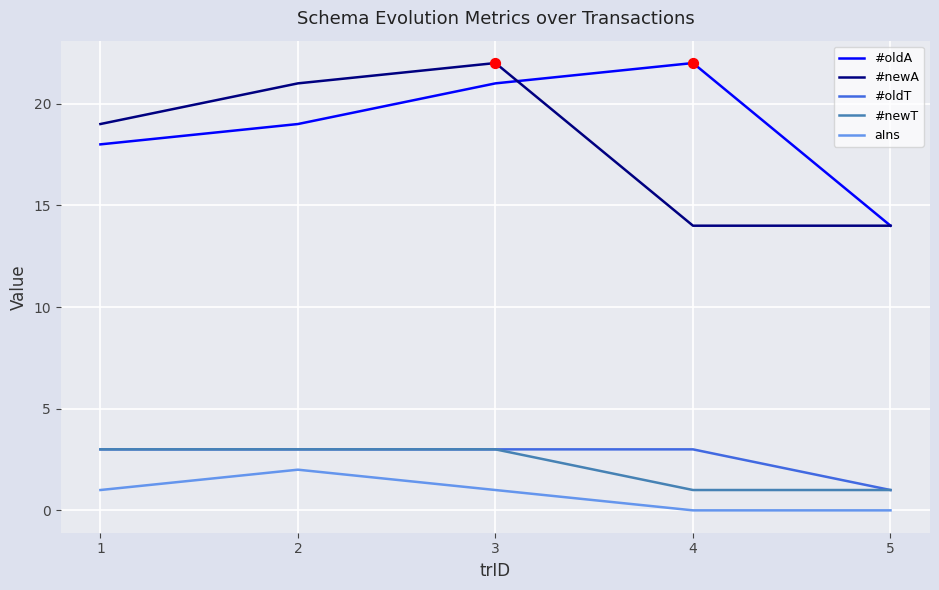

At which category is the sum across all series the highest?

3